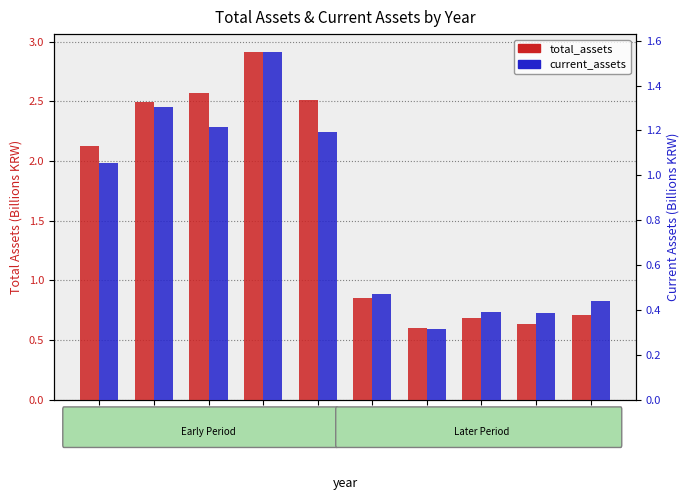

Between 2009 and 2013, which series saw the biggest shift?

total_assets